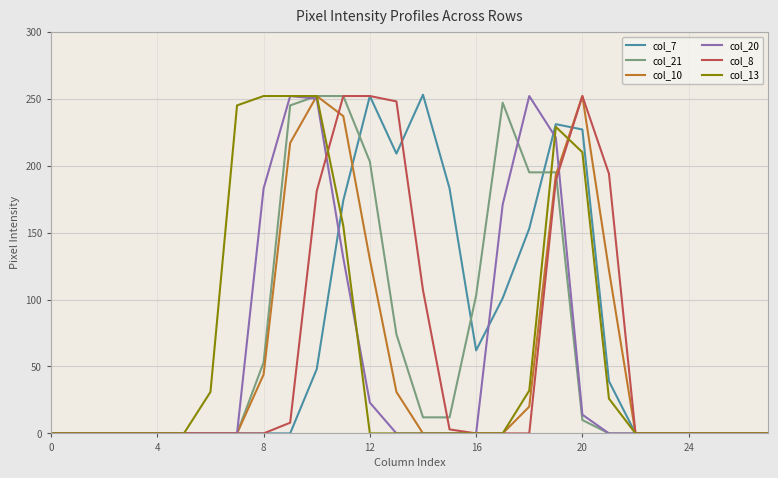

What is the maximum value shown in the chart?

253